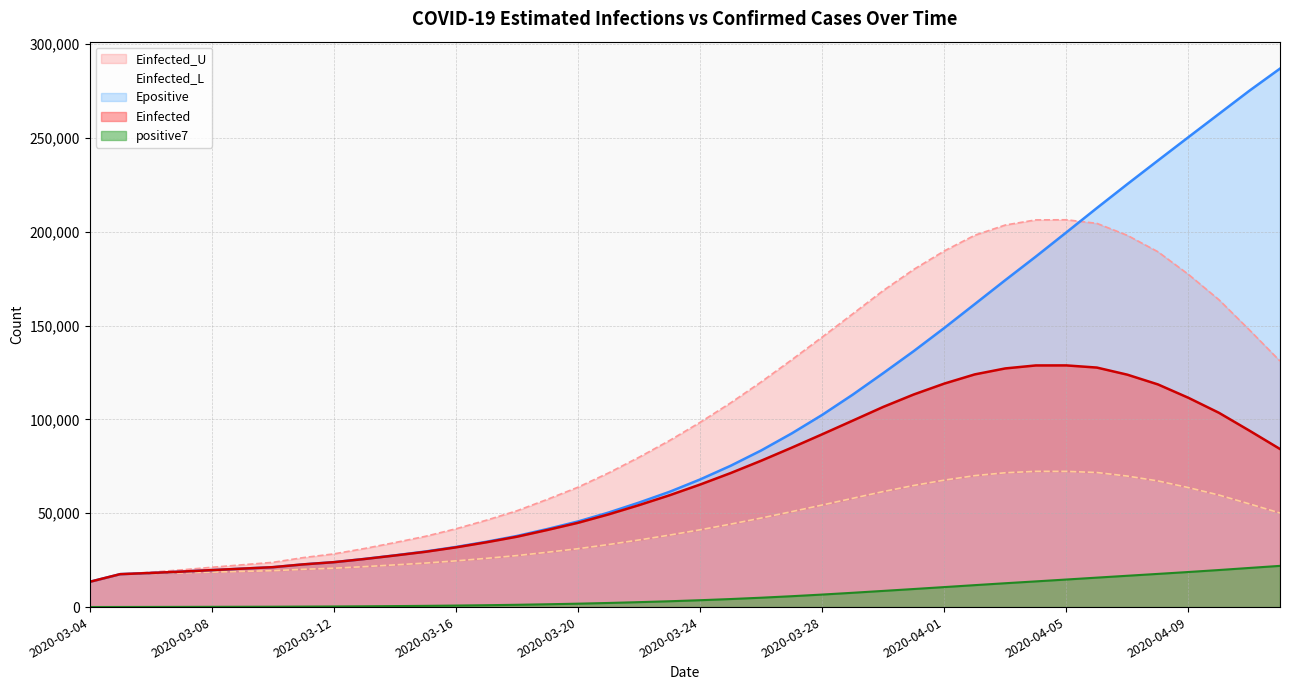

What is the sum of the Epositive values at 2020-03-26 and 2020-04-06?

296144.5